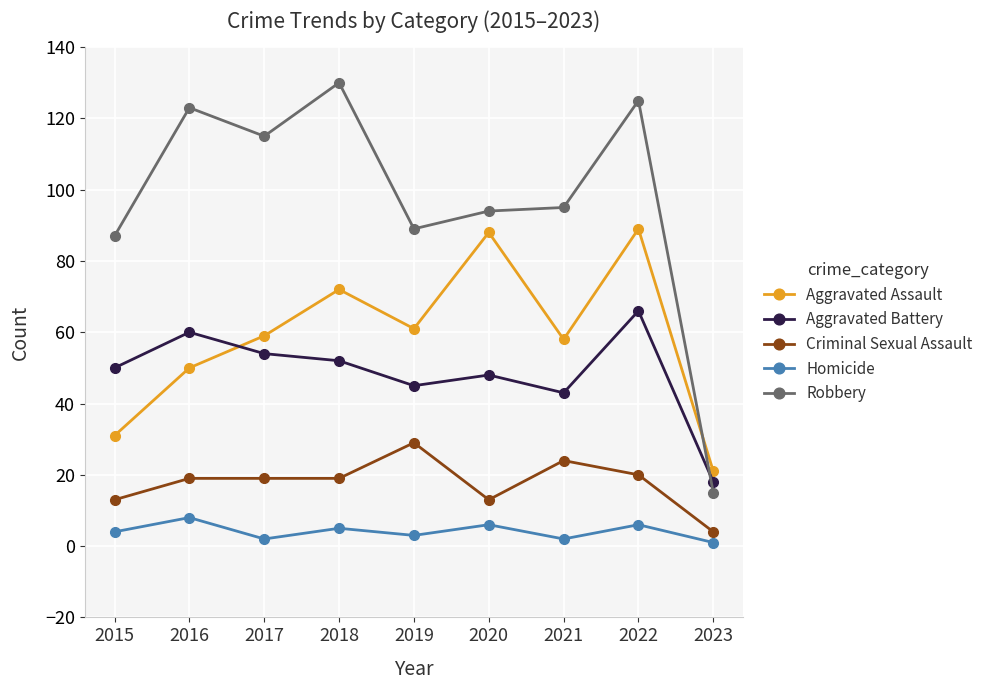

Is this an area chart (filled region under the line)?

No